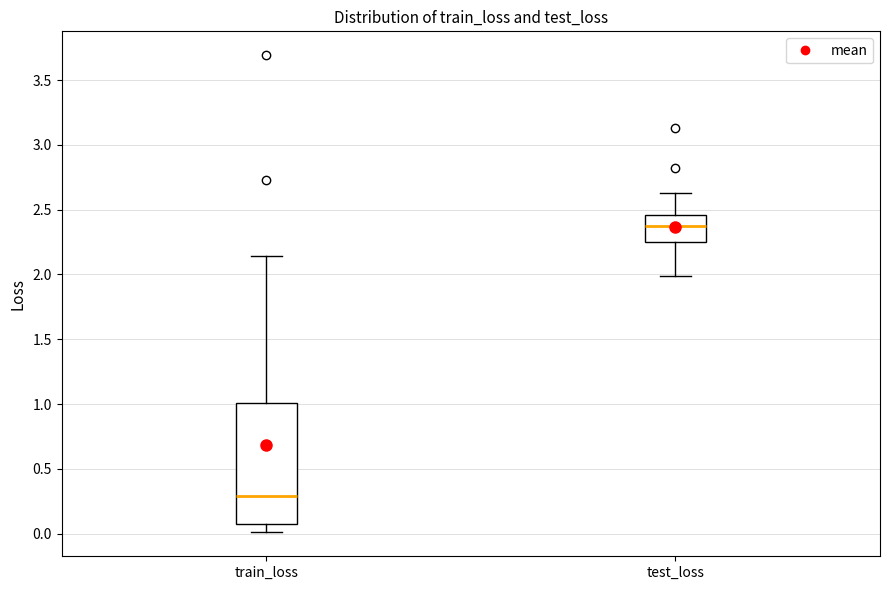

Reading left to right, transcribe this box plot: for each box, give where its median line is, the range the box spans, and where its two whiskers end, as read against the y-axis. The values are not printed on the chart, so give them approximately, as read against the axis.

train_loss: median 0.30, box 0.05 to 1.00, whiskers 0.00 to 2.15
test_loss: median 2.40, box 2.25 to 2.45, whiskers 2.00 to 2.65